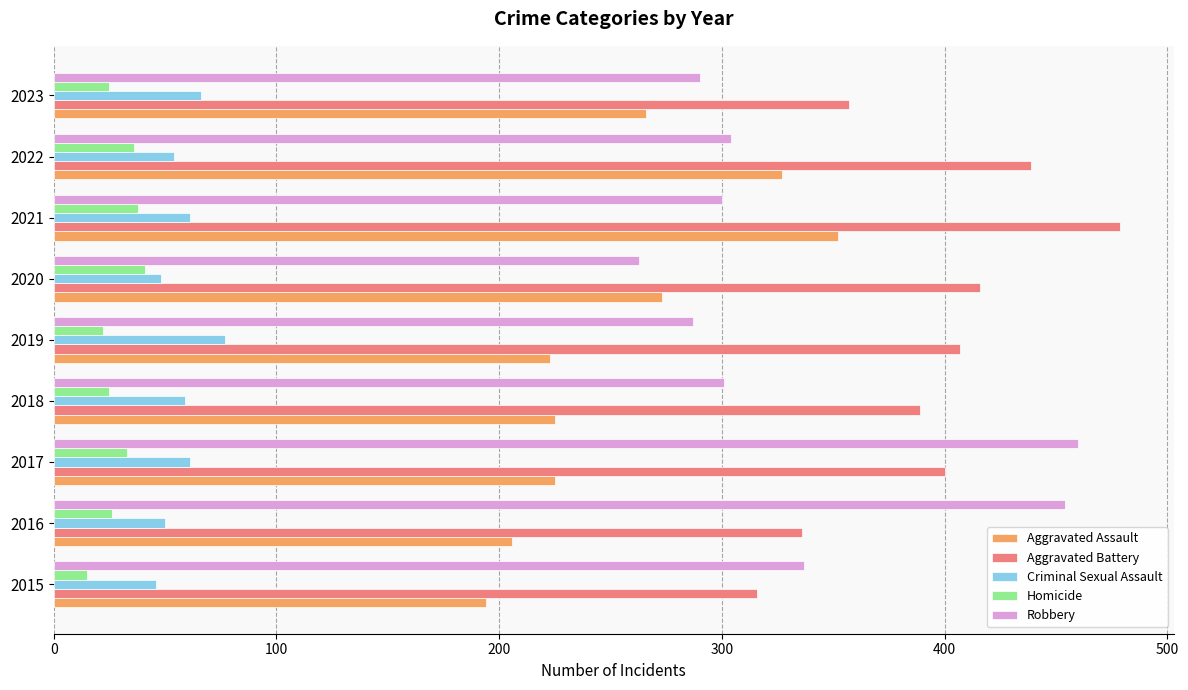

What is the sum of all Homicide values?

261